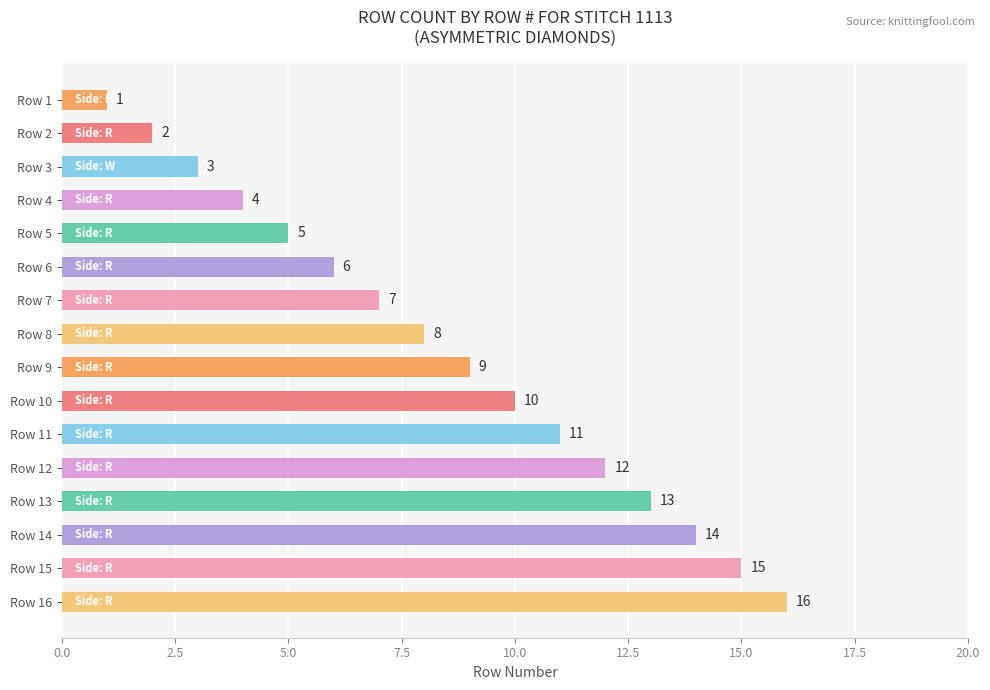

The value at Row 11 is 3. True or false?

False